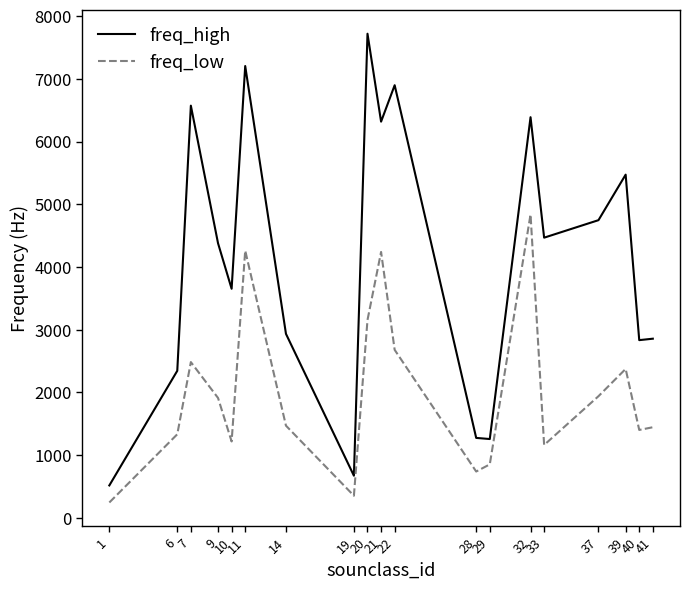

What is the lowest value of the freq_high series?

516